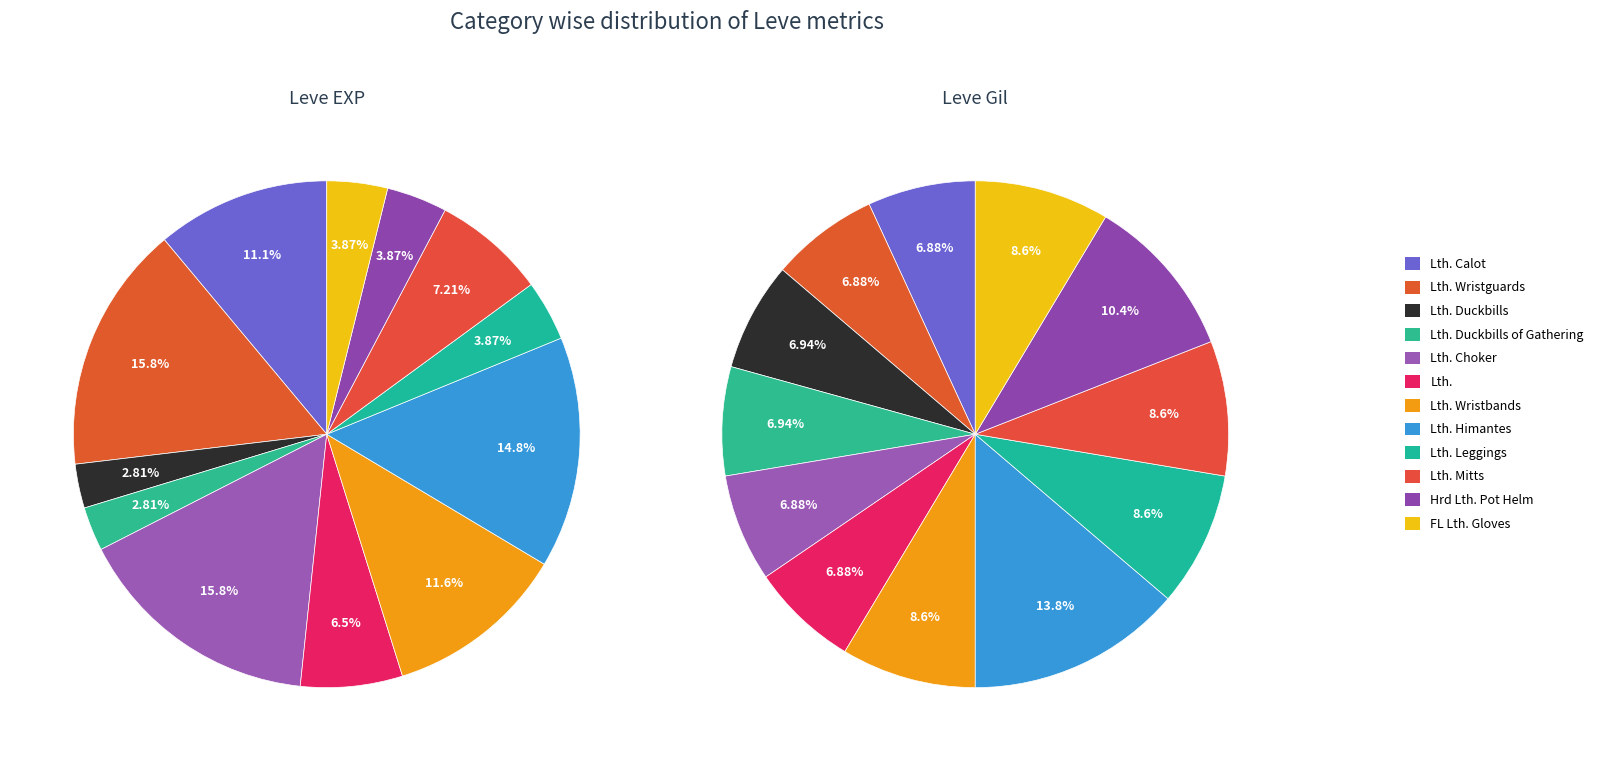

What is the total percentage of Leather Choker and Leather?

22.3%